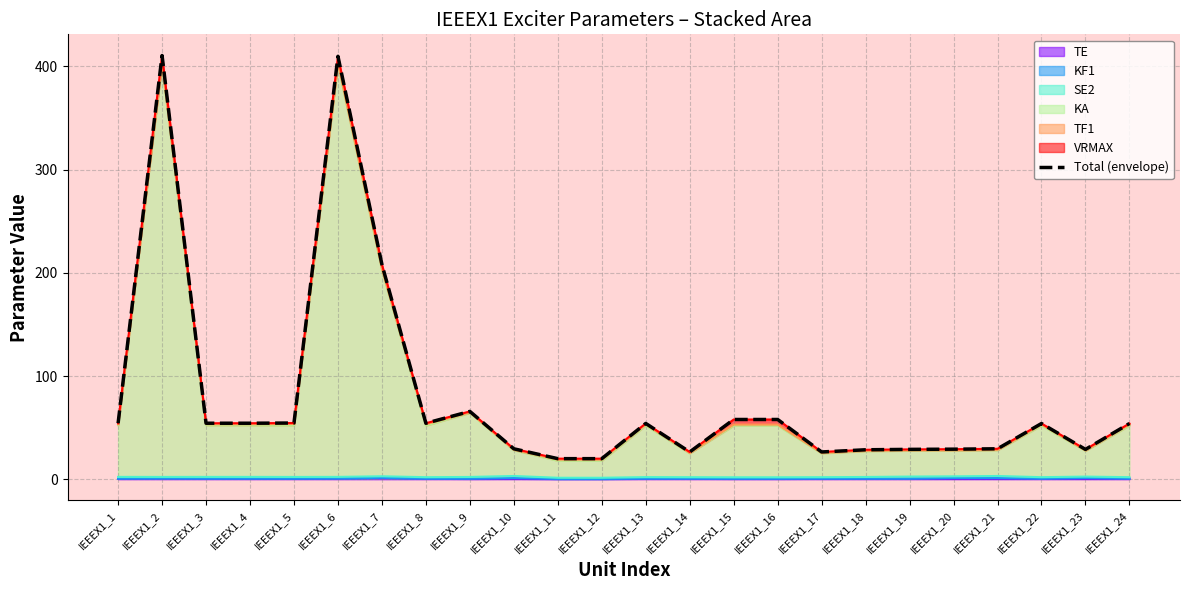

Is it true that the value at IEEEX1_6 is 409.8?

True